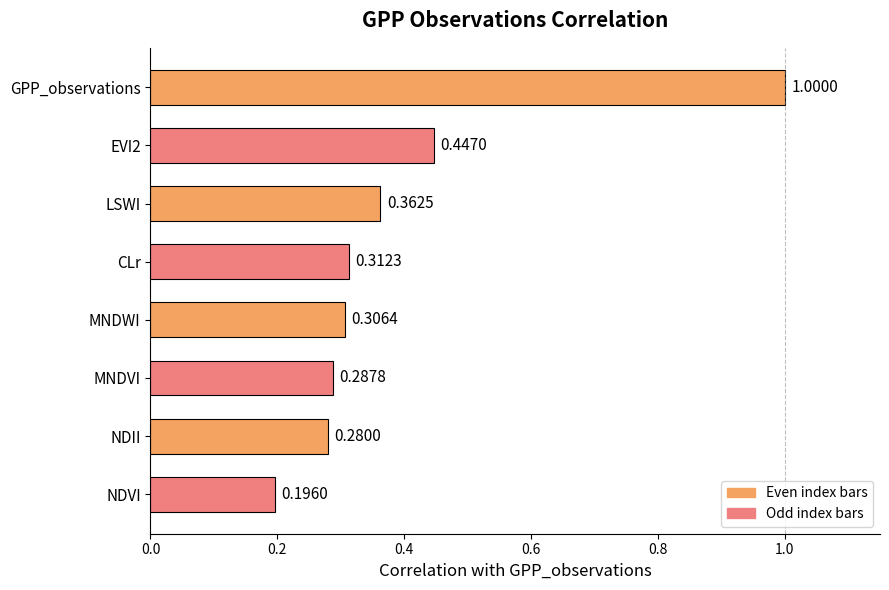

How many bars are there in total?

8